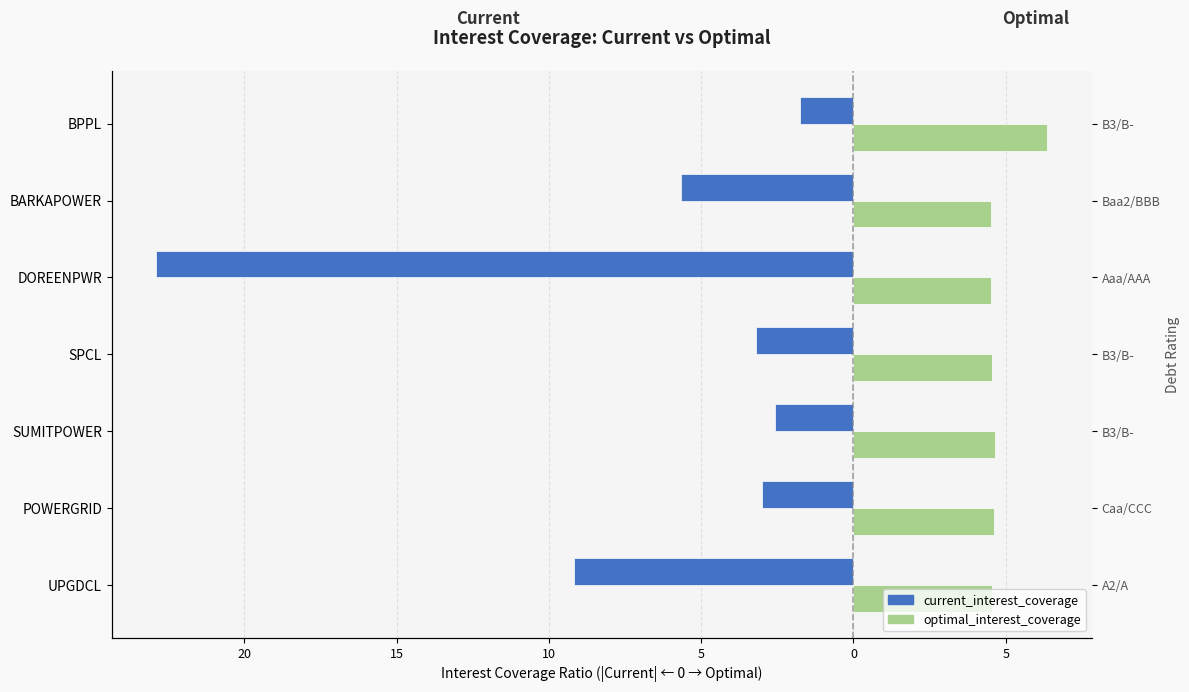

Is it true that optimal_interest_coverage equals 4.5 at BARKAPOWER?

True